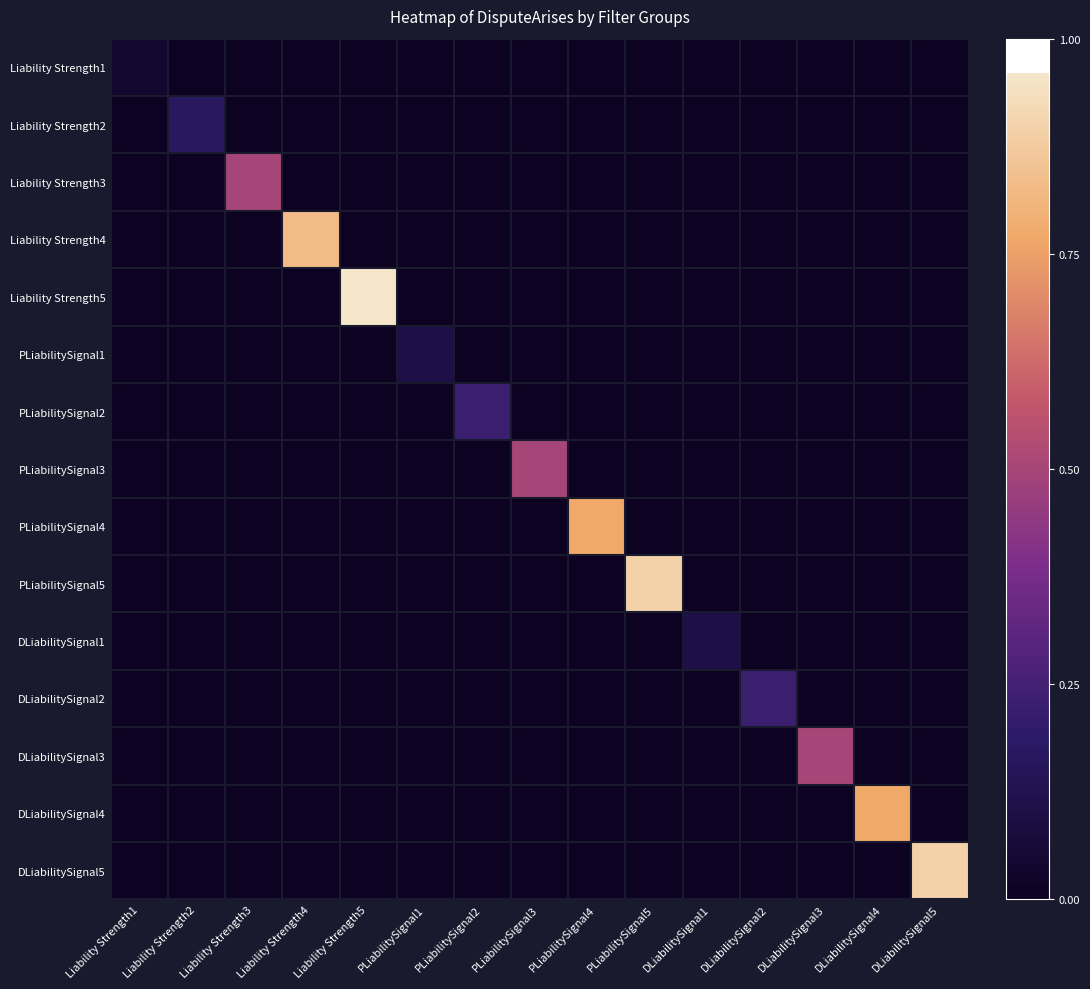

Rank the series by their maximum value, from lowest to highest.

Liability Strength1, PLiabilitySignal1, DLiabilitySignal1, Liability Strength2, DLiabilitySignal2, PLiabilitySignal2, PLiabilitySignal3, DLiabilitySignal3, Liability Strength3, DLiabilitySignal4, PLiabilitySignal4, Liability Strength4, PLiabilitySignal5, DLiabilitySignal5, Liability Strength5